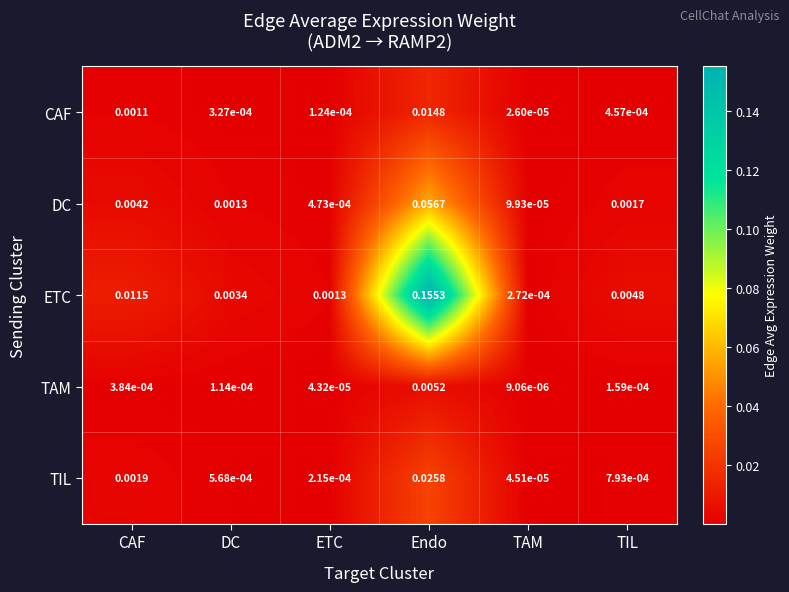

How many series are shown in this chart?

5